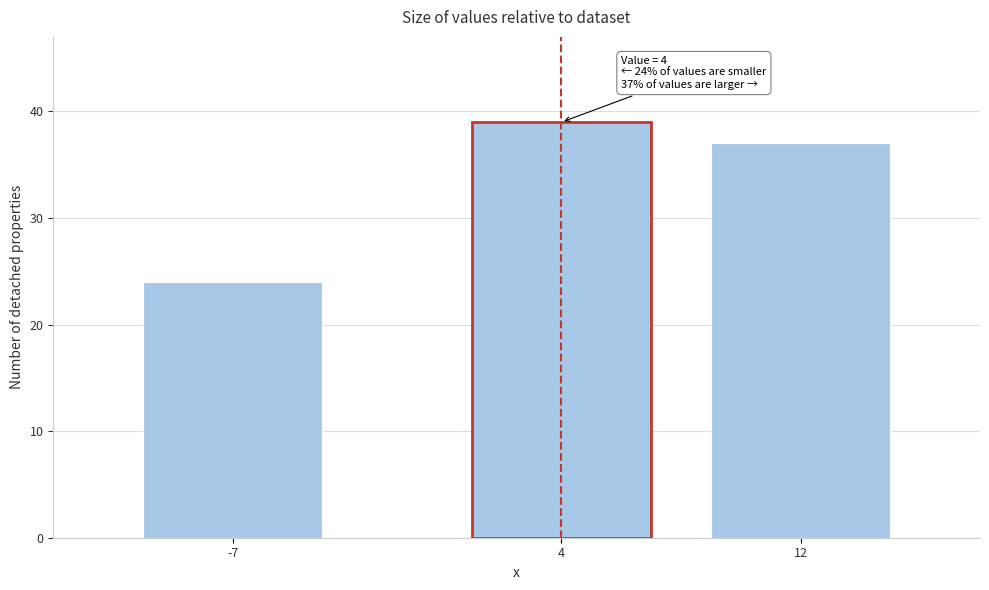

Reading left to right, extract all data points from this chart.

24	39	37